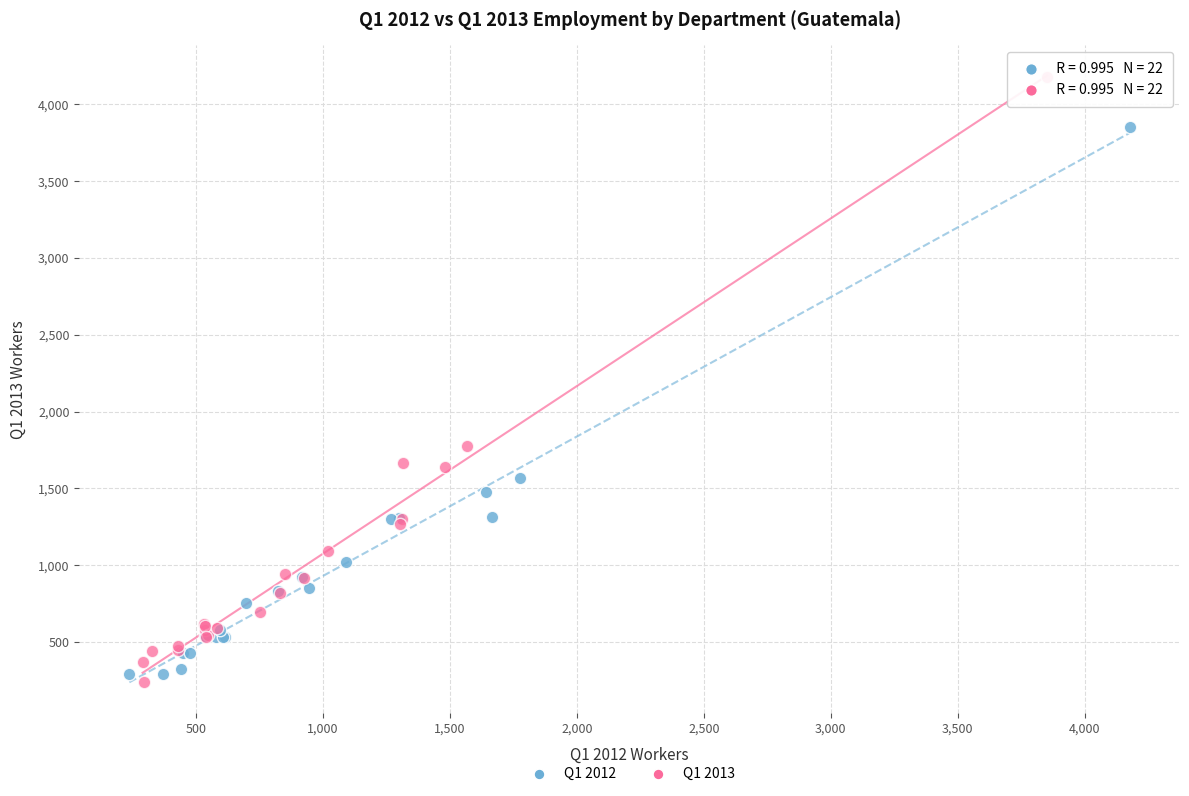

Which series reaches the minimum Y coordinate?

Q1 2013